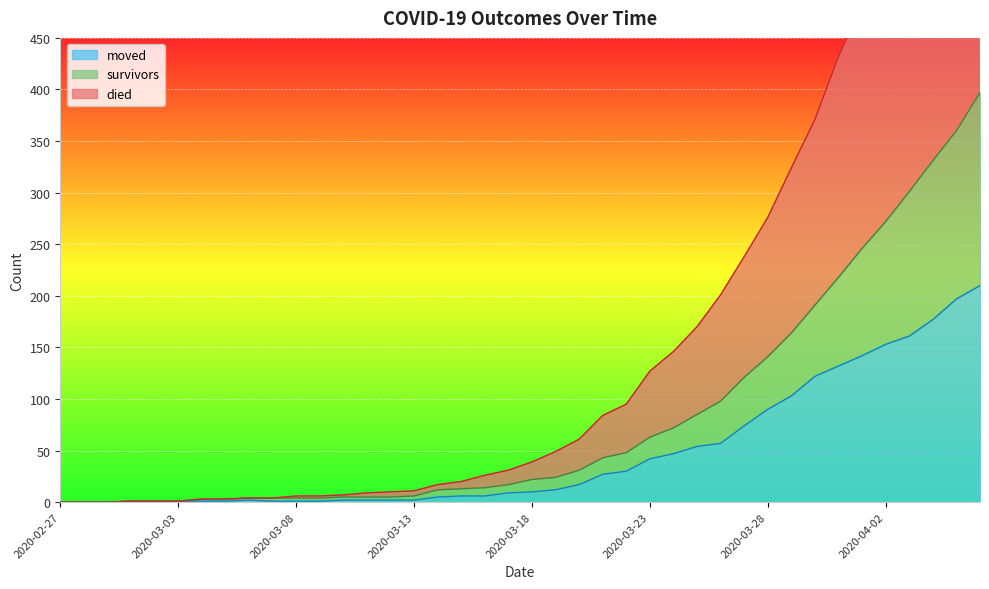

How many data points in survivors are above 22?

19